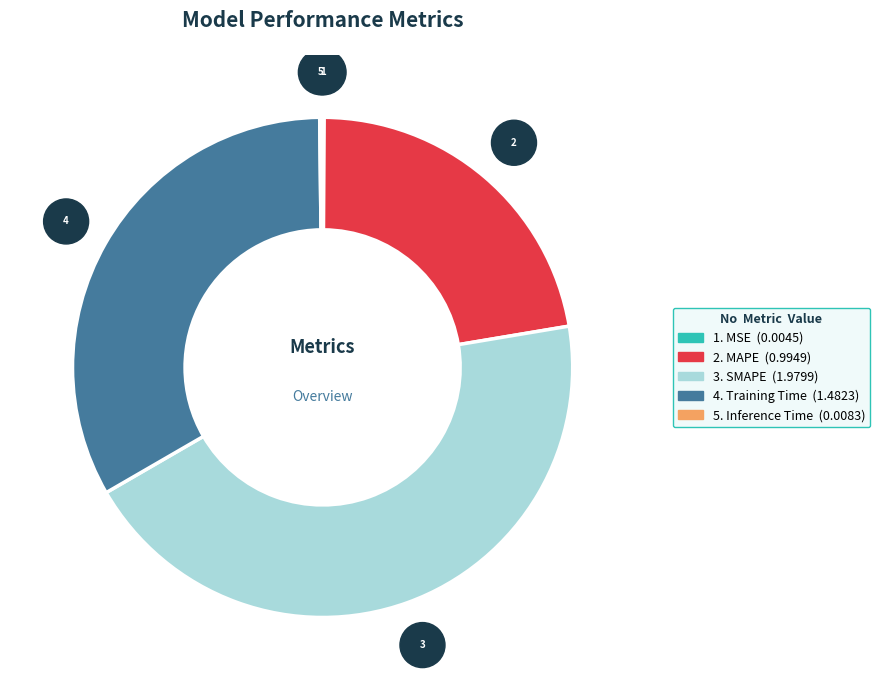

Does any single category account for the majority?

No